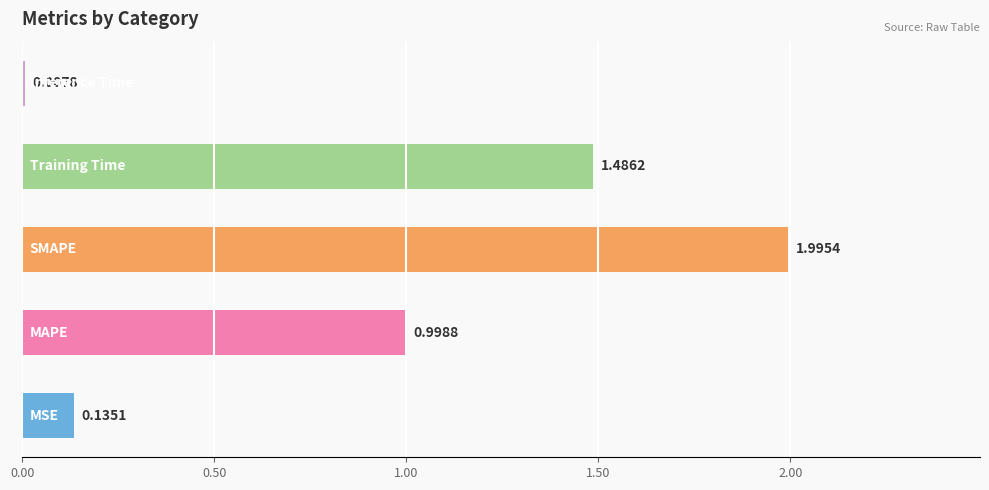

What is the sum of all values?

4.6